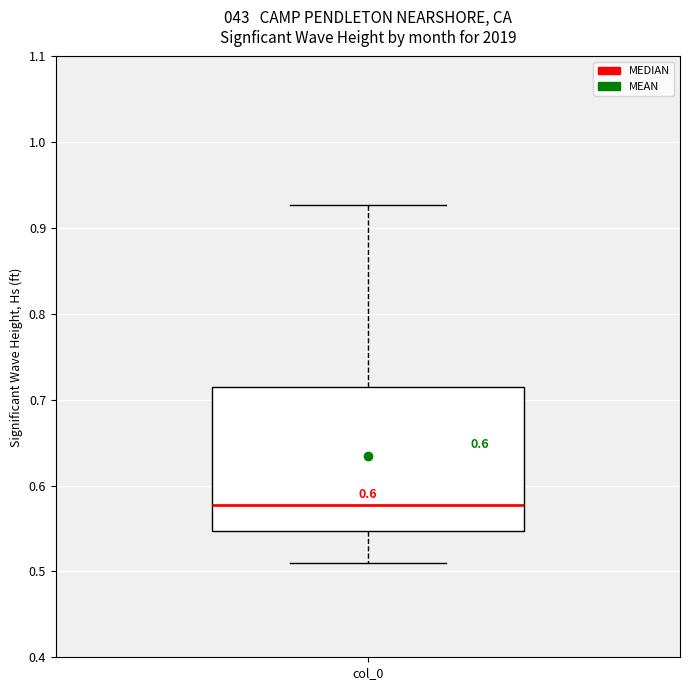

Transcribe this box plot: give where the median line is, the range the box spans, and where the two whiskers end, as read against the y-axis. The values are not printed on the chart, so give them approximately, as read against the axis.

median 0.58, box 0.55 to 0.72, whiskers 0.51 to 0.93